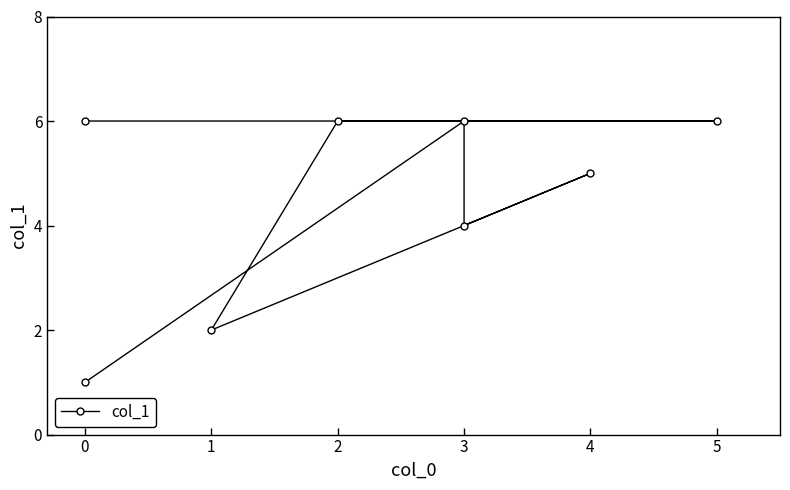

What is the difference between the values at 1 and 3?

4